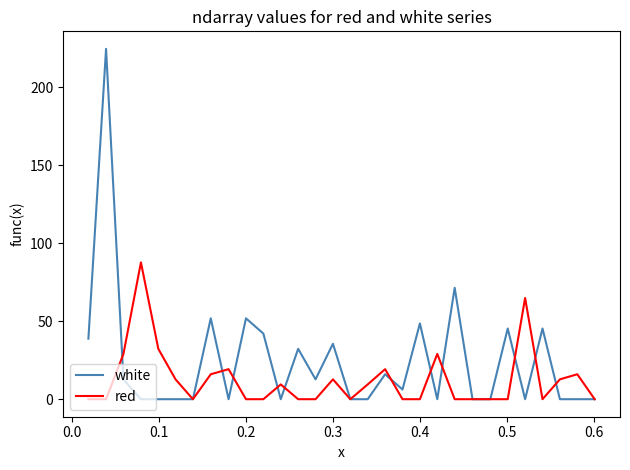

List the series in order of their overall mean, highest first.

white, red